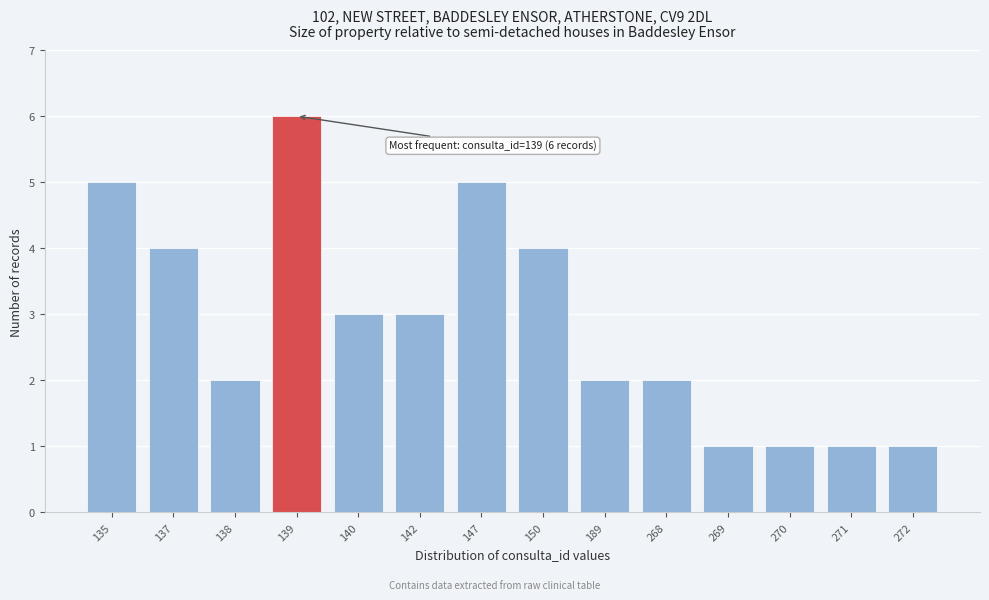

Reading right to left, extract all data points from this chart.

1	1	1	1	2	2	4	5	3	3	6	2	4	5